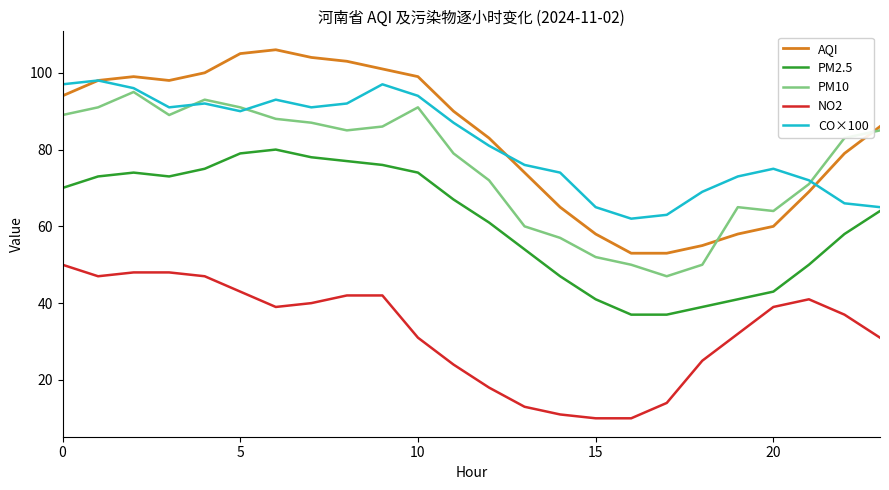

What is the smallest value displayed?

10